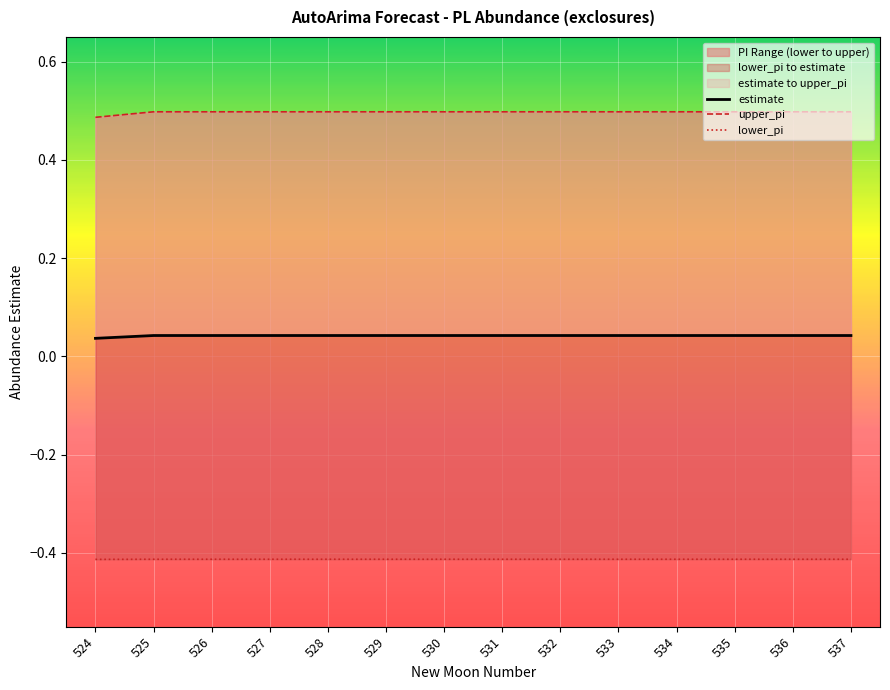

True or false: estimate has more than 2 interior local peaks.

False